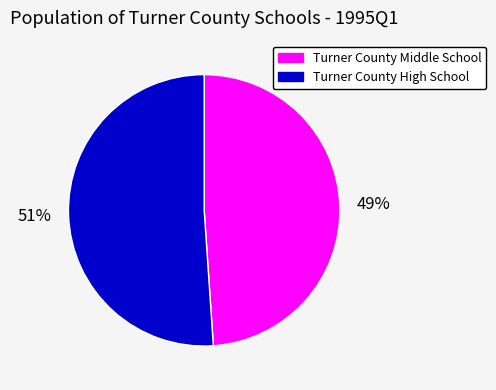

To the nearest percent, what percentage of the pie is Turner County High School?

51%